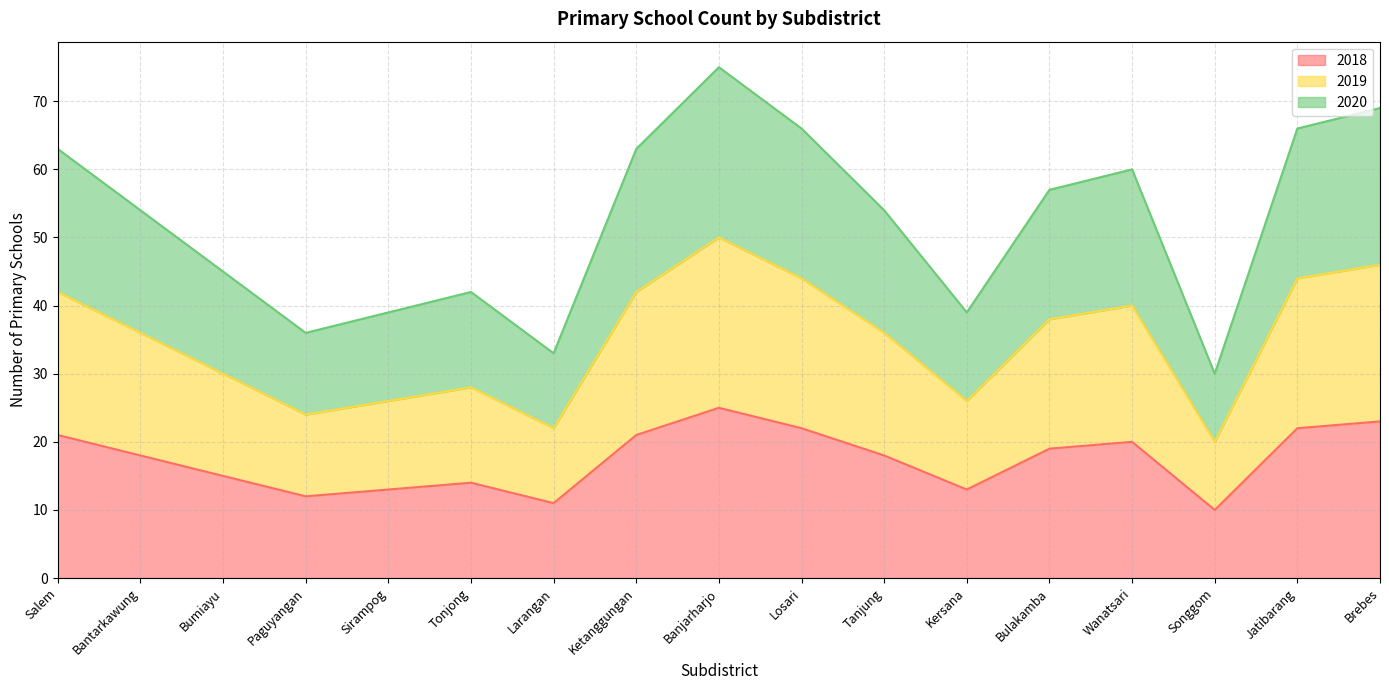

True or false: 2019 has a value of 37 at Paguyangan.

False